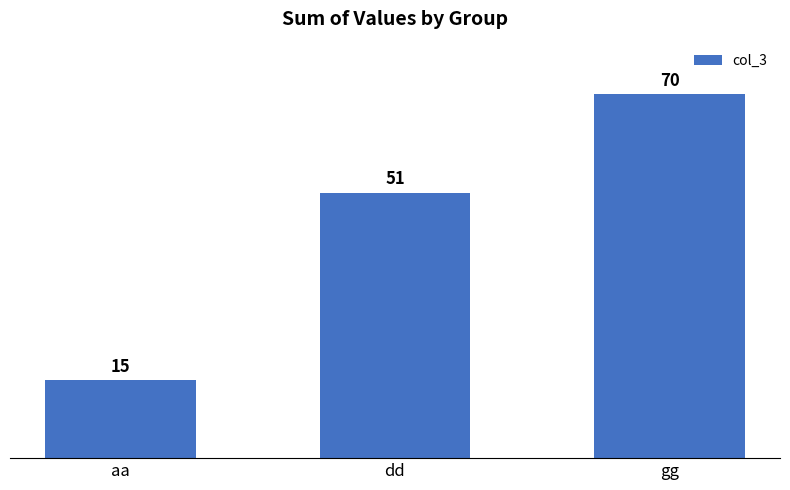

How many bars are there in total?

3